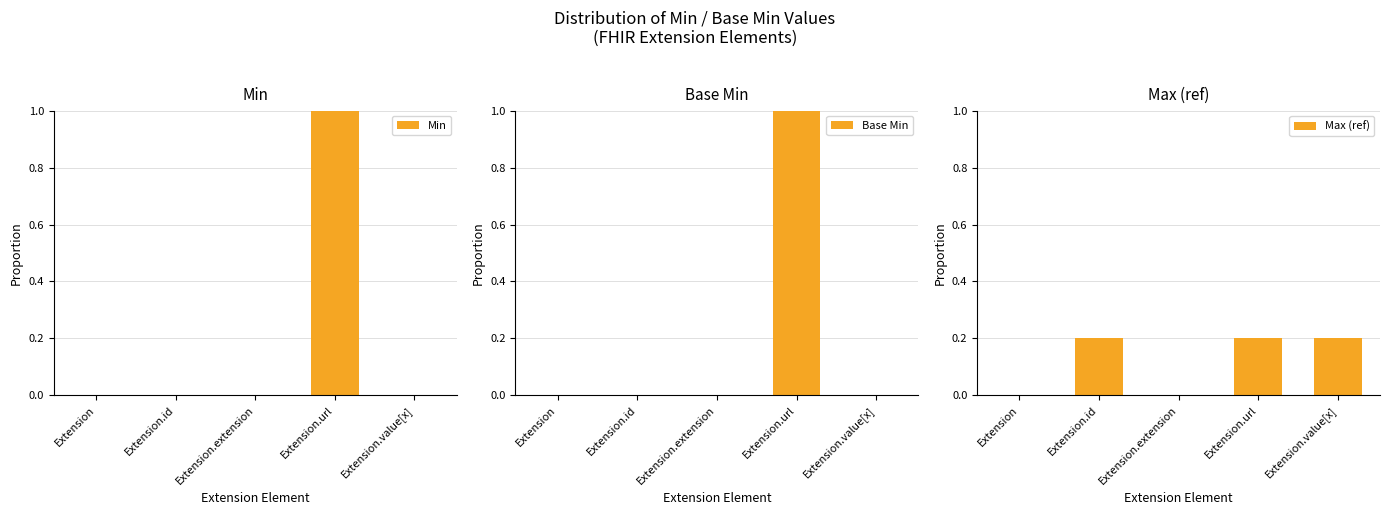

What is the average value of the Max (ref) series?

0.1